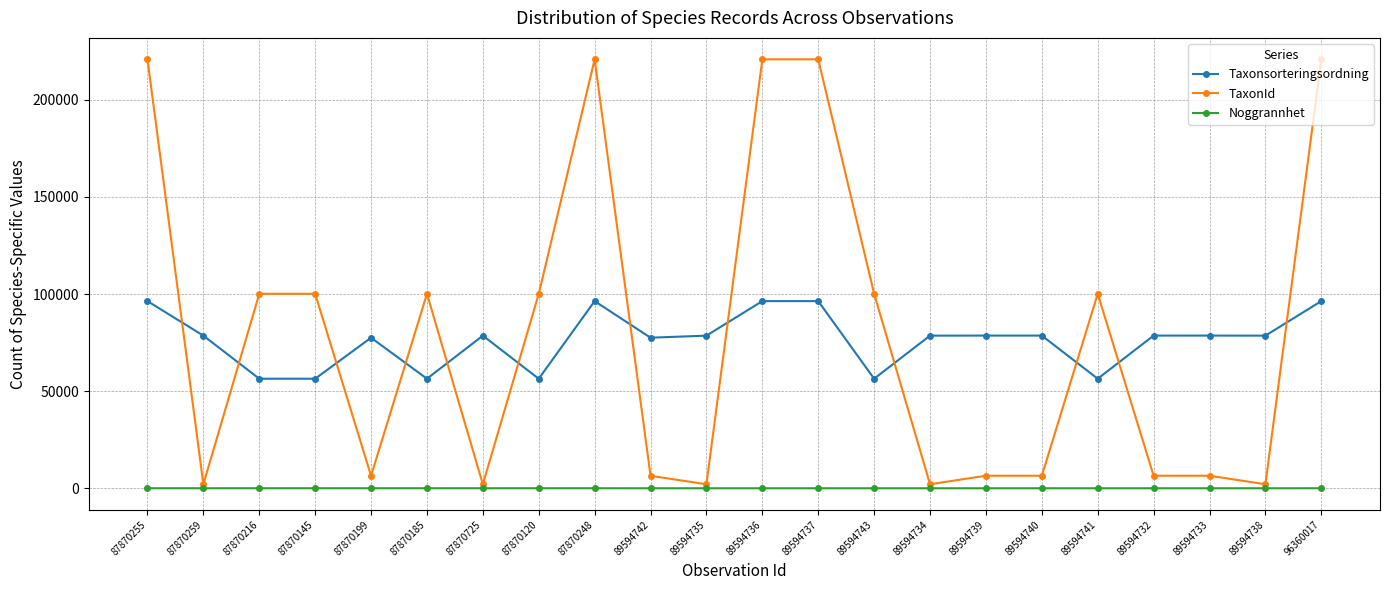

Does the chart display data point markers on the line(s)?

Yes